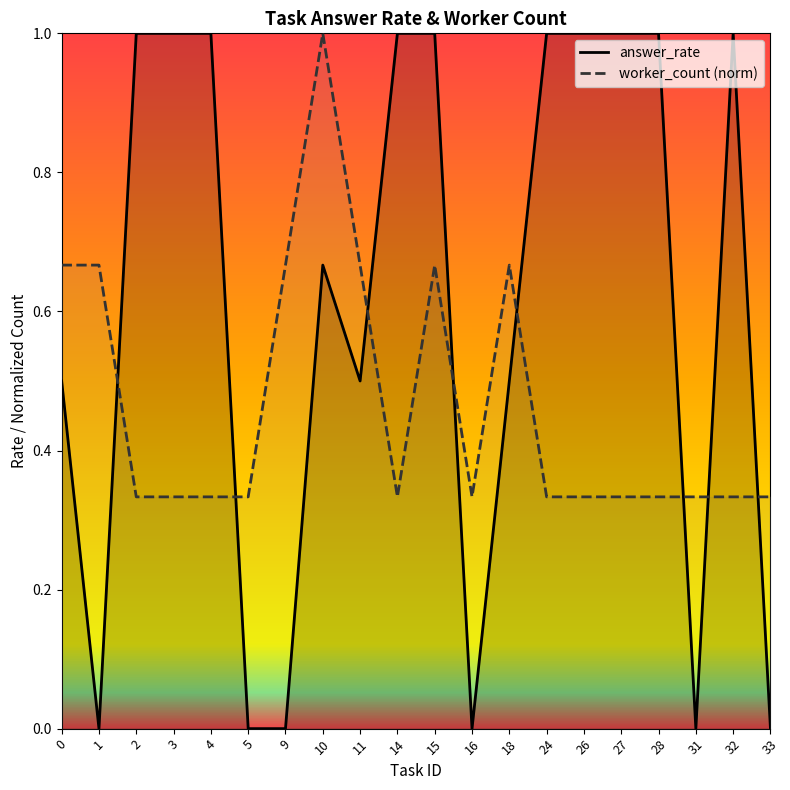

What are all the series names shown in the legend?

answer_rate, worker_count (norm)